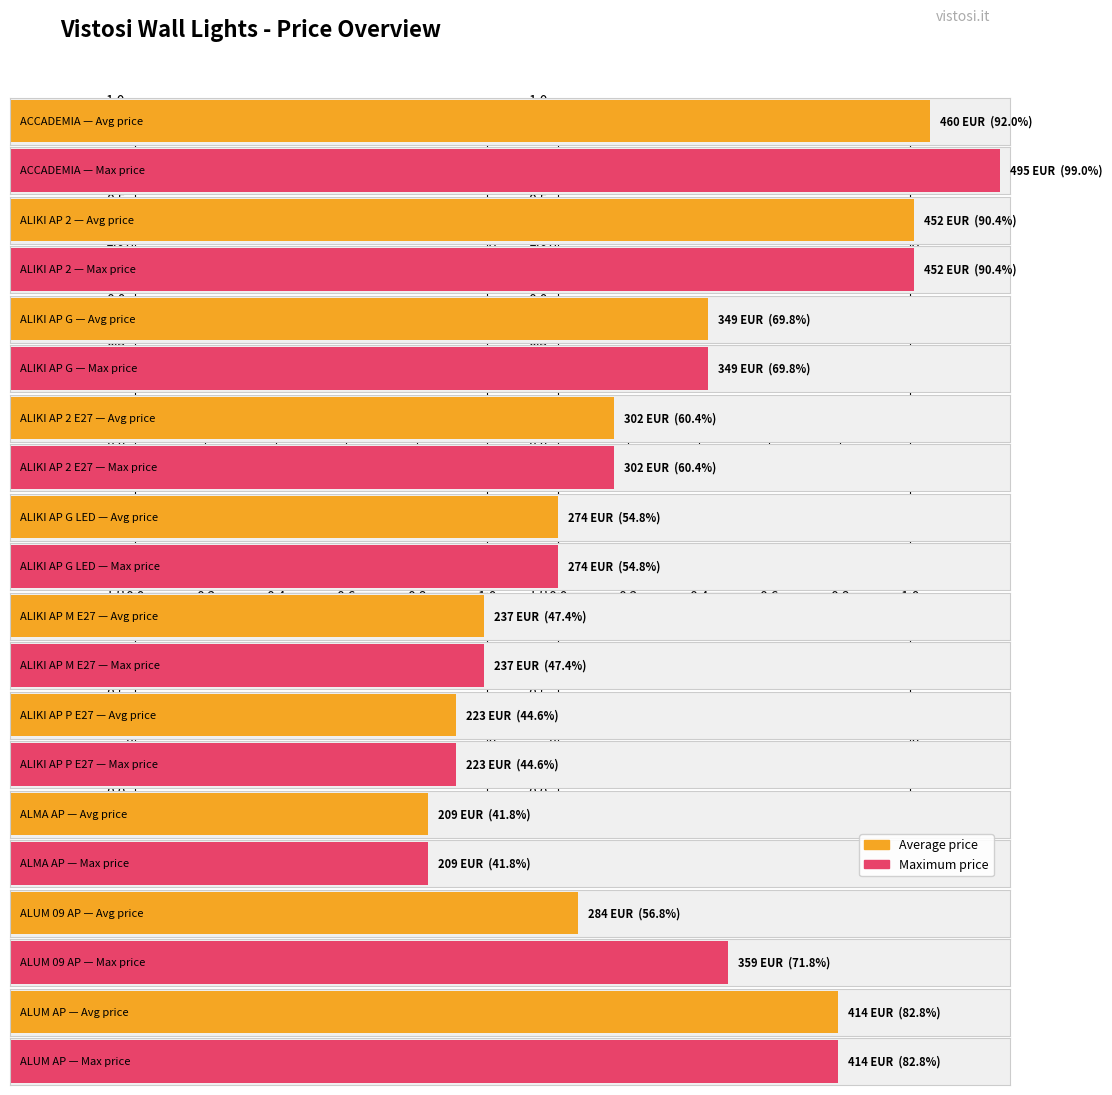

What position from the left is ALUM 09 AP?

9